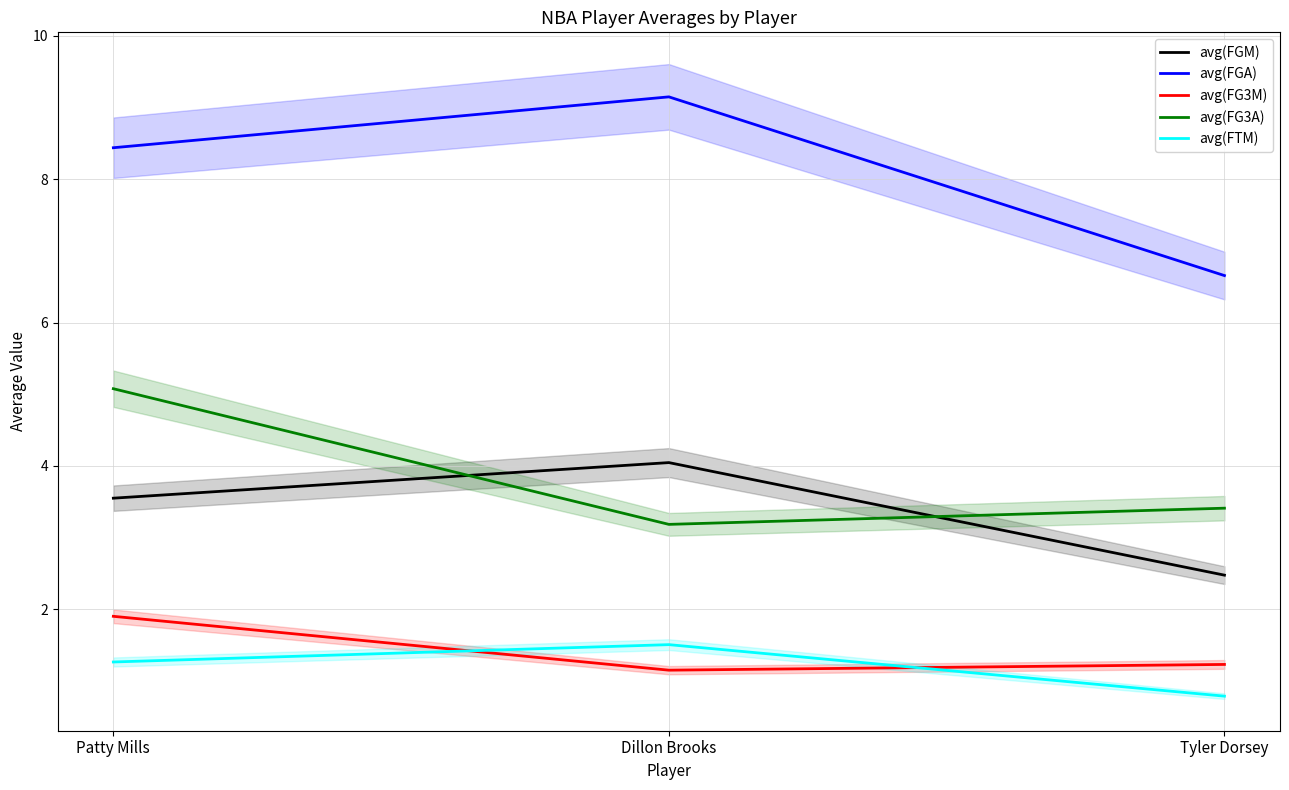

What are all the series names shown in the legend?

avg(FGM), avg(FGA), avg(FG3M), avg(FG3A), avg(FTM)